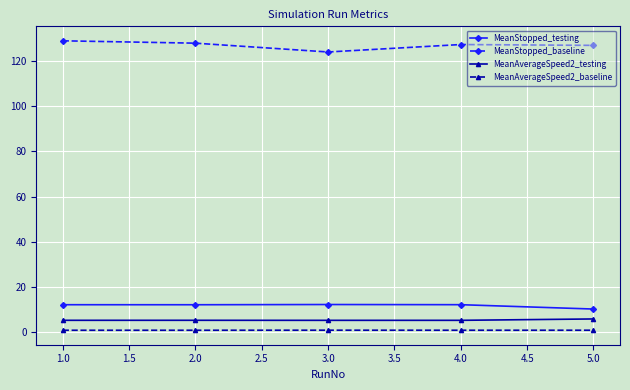

What is the average value of the MeanStopped_testing series?

11.7